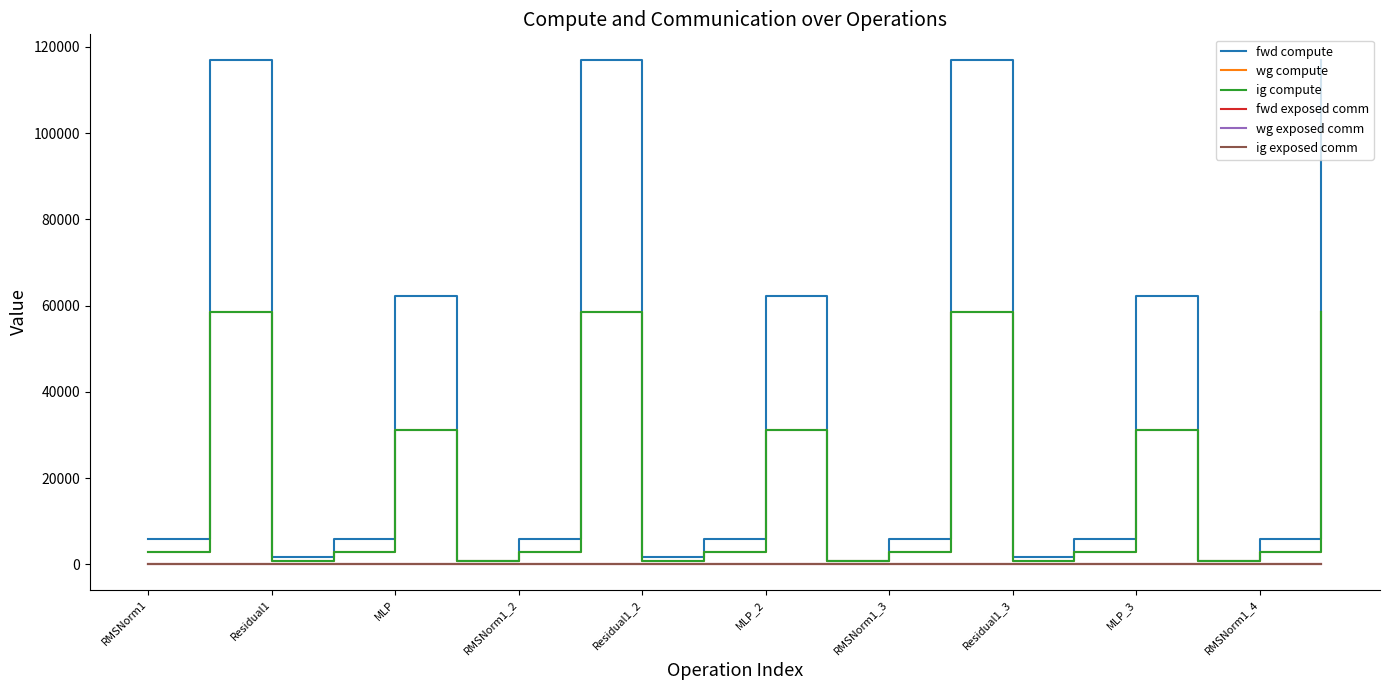

Is this an area chart (filled region under the line)?

No